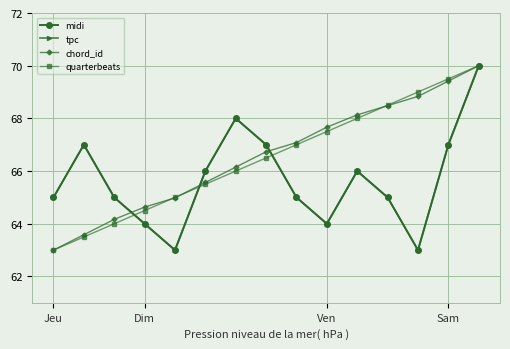

How many lines are shown in the chart?

4